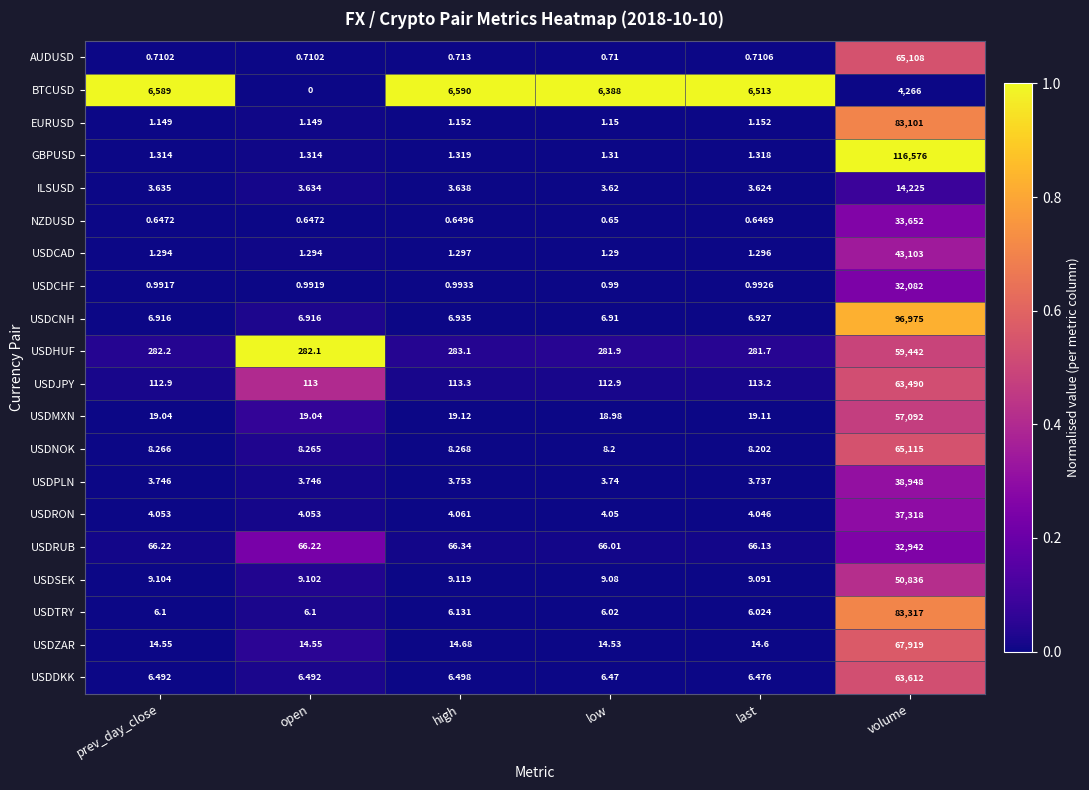

What is the difference between the highest and lowest values at high?

6589.4